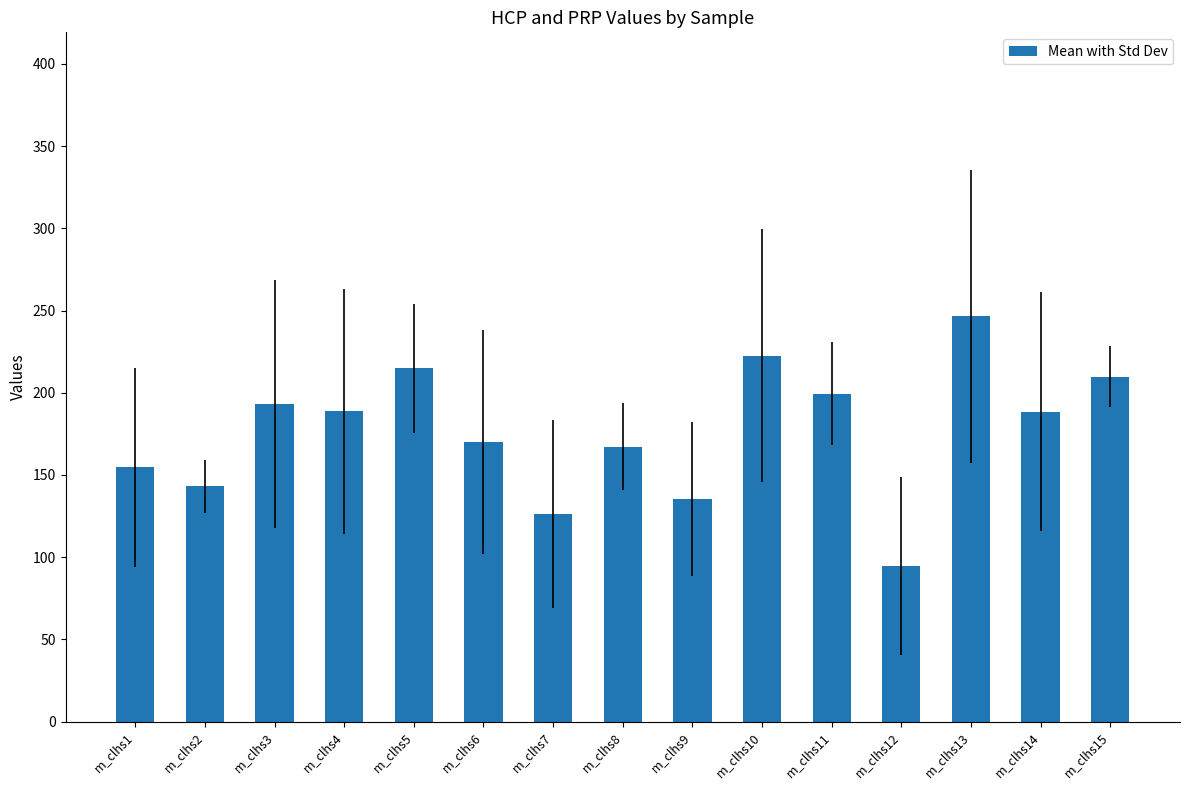

What is the difference between the values at m_clhs3 and m_clhs13?

53.2